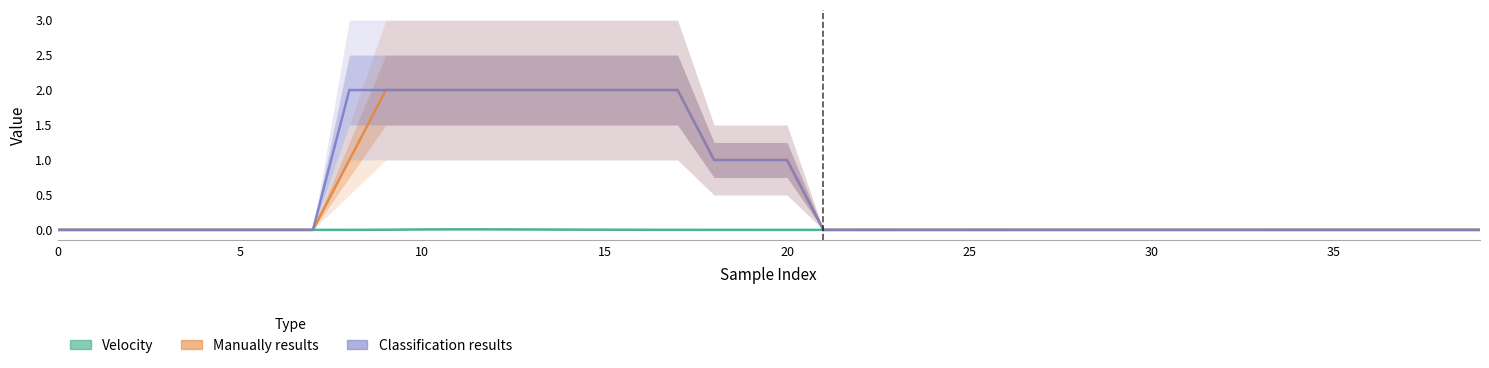

In Velocity, how many points are lower than both neighbors (excluding endpoints)?

8